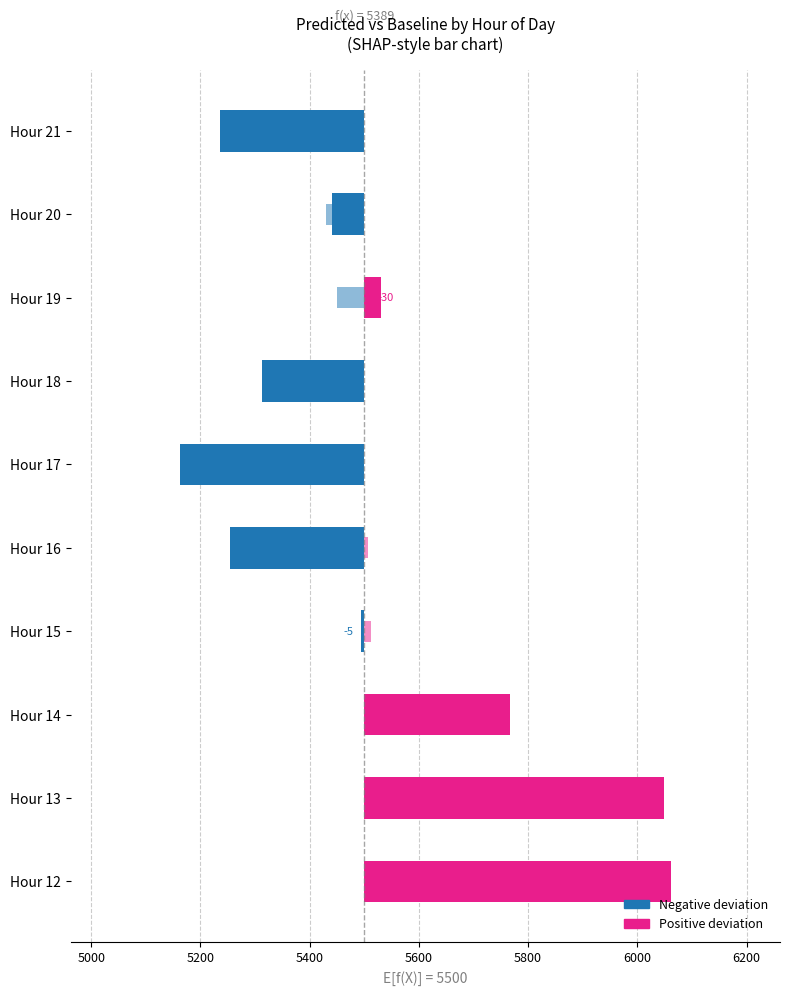

Reading left to right, list all the values displayed in this chart.

Predicted_Consumption: 561.2	549.0	267.7	-5.5	-245.2	-337.9	-186.6	29.7	-58.3	-264.3
rolling_24h: 23.2	17.2	17.1	12.6	7.6	-5.5	-26.3	-50.0	-69.9	-86.0